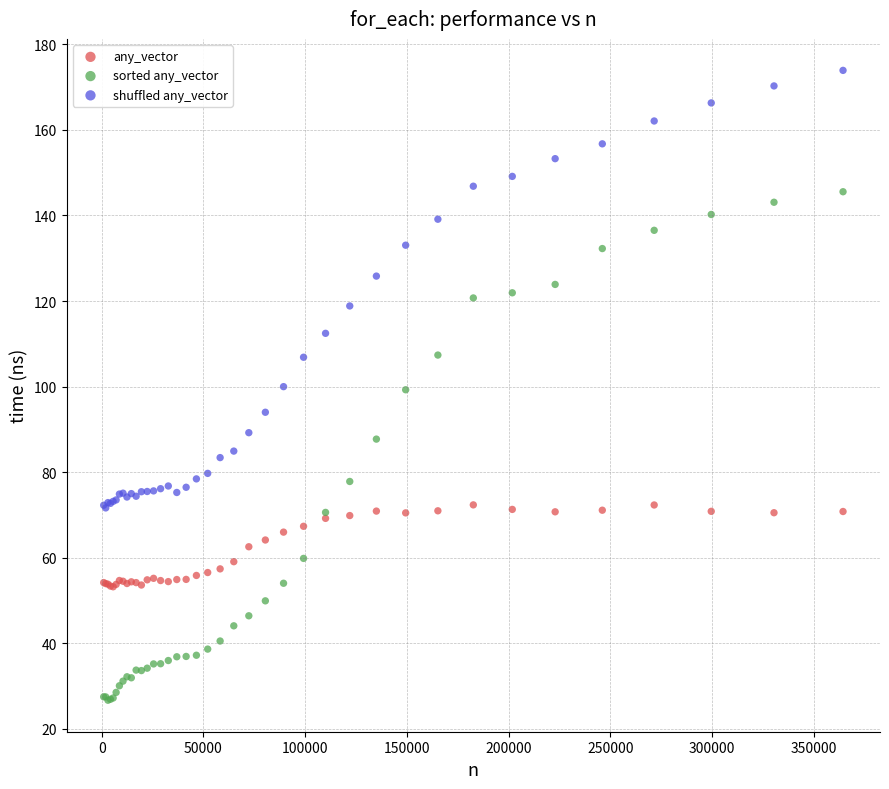

What is the X range (max minus min) for the scatter plot?

363260.0